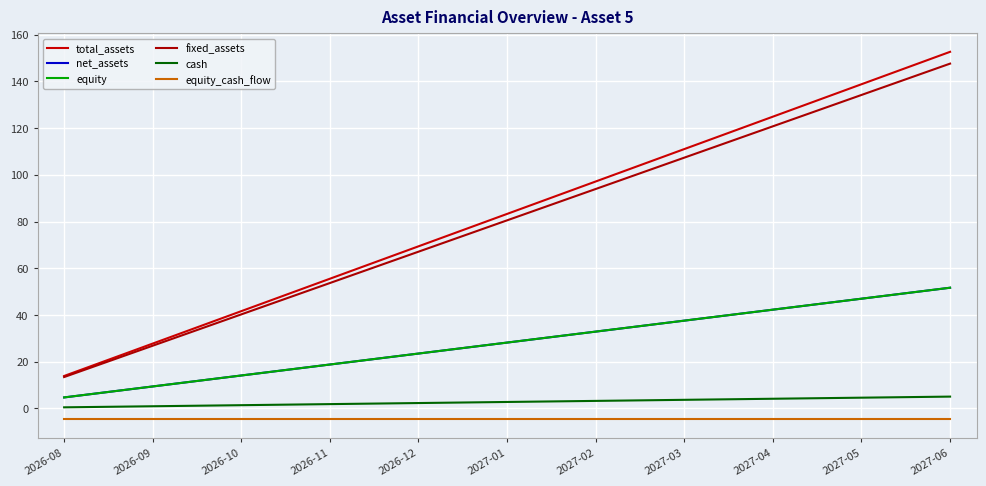

Reading right to left, extract all data points from this chart.

total_assets: 2027-06=152.6	2027-05=138.8	2027-04=124.9	2027-03=111.0	2027-02=97.1	2027-01=83.3	2026-12=69.4	2026-11=55.5	2026-10=41.6	2026-09=27.8	2026-08=13.9
net_assets: 2027-06=51.7	2027-05=47.0	2027-04=42.3	2027-03=37.6	2027-02=32.9	2027-01=28.2	2026-12=23.5	2026-11=18.8	2026-10=14.1	2026-09=9.4	2026-08=4.7
equity: 2027-06=51.7	2027-05=47.0	2027-04=42.3	2027-03=37.6	2027-02=32.9	2027-01=28.2	2026-12=23.5	2026-11=18.8	2026-10=14.1	2026-09=9.4	2026-08=4.7
fixed_assets: 2027-06=147.6	2027-05=134.2	2027-04=120.8	2027-03=107.3	2027-02=93.9	2027-01=80.5	2026-12=67.1	2026-11=53.7	2026-10=40.3	2026-09=26.8	2026-08=13.4
cash: 2027-06=5.0	2027-05=4.6	2027-04=4.1	2027-03=3.7	2027-02=3.2	2027-01=2.8	2026-12=2.3	2026-11=1.8	2026-10=1.4	2026-09=0.9	2026-08=0.5
equity_cash_flow: 2027-06=-4.7	2027-05=-4.7	2027-04=-4.7	2027-03=-4.7	2027-02=-4.7	2027-01=-4.7	2026-12=-4.7	2026-11=-4.7	2026-10=-4.7	2026-09=-4.7	2026-08=-4.7